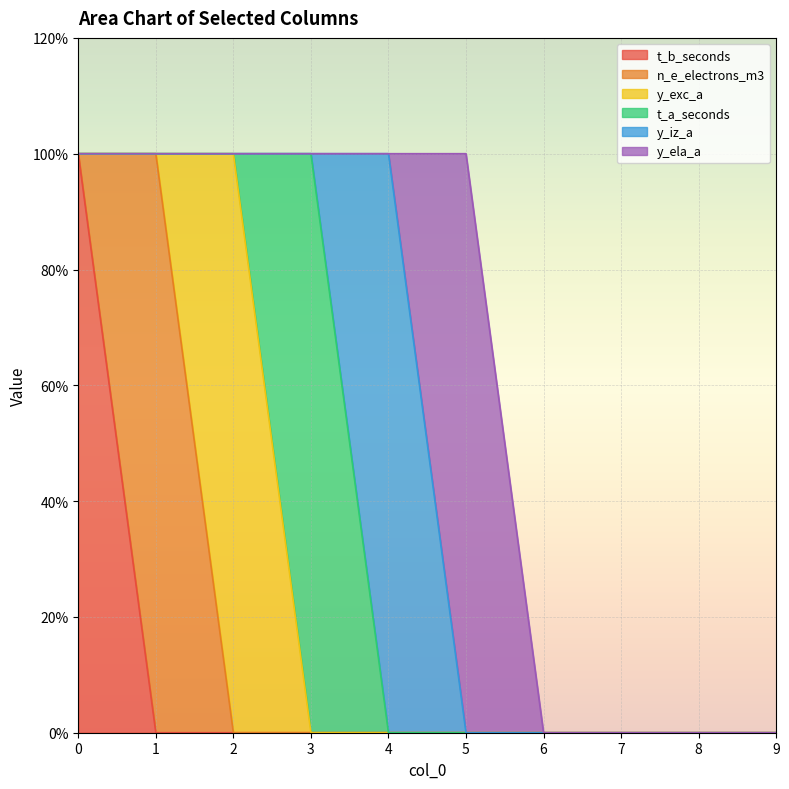

What is the sum of all y_ela_a values?

1